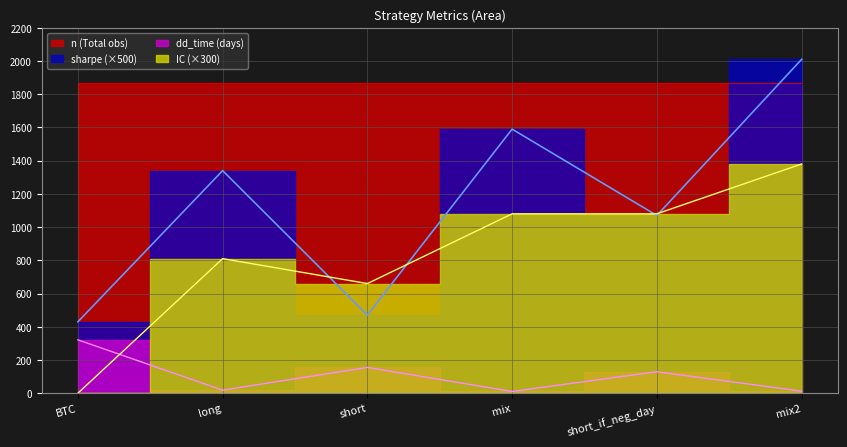

What is the sum of the sharpe values at mix2 and BTC?

2440.0